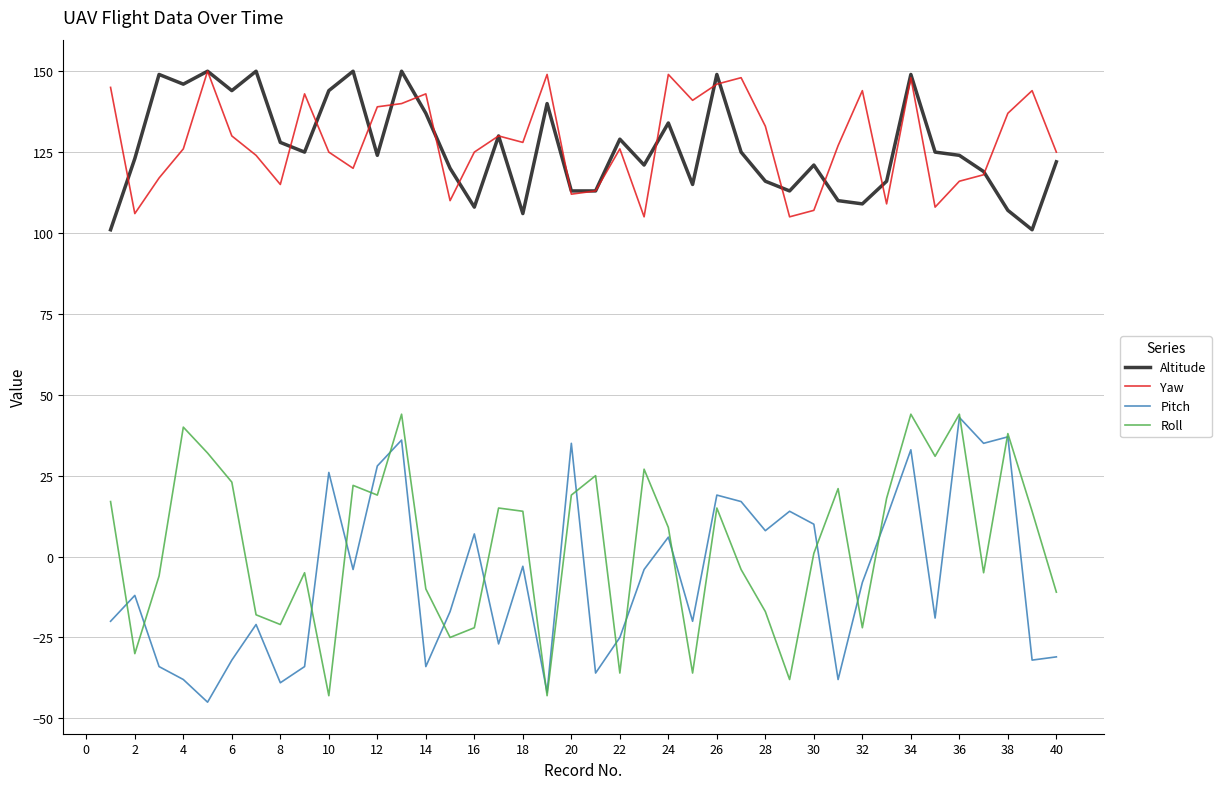

What is the maximum value for Altitude?

150